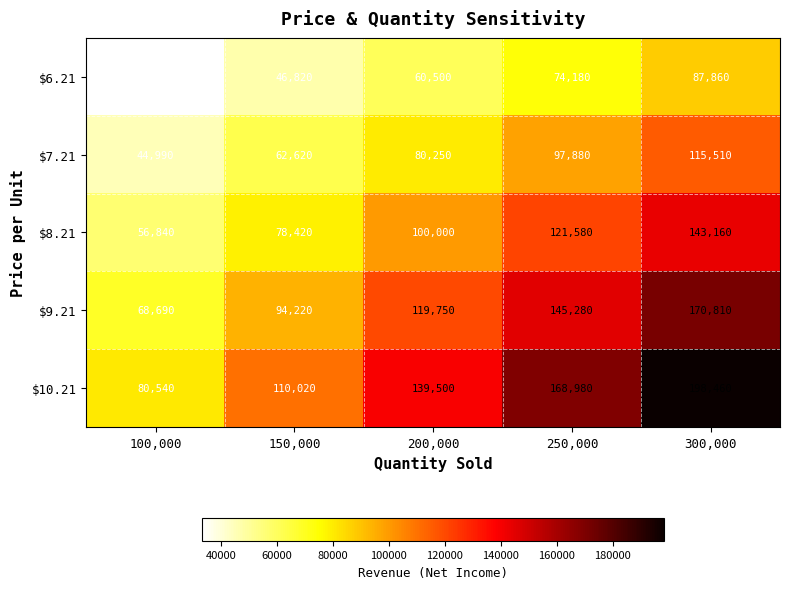

What is the sum of the $9.21 values at 100,000 and 250,000?

213970